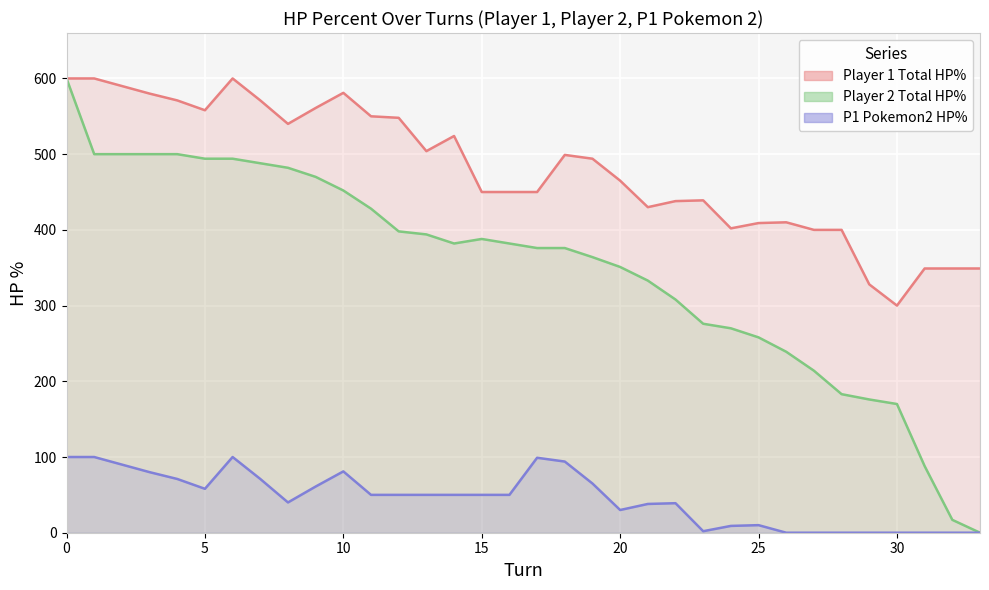

Reading right to left, extract all data points from this chart.

player1_total_hpPercent: 349	349	349	300	328	400	400	410	409	402	439	438	430	465	494	499	450	450	450	524	504	548	550	581	561	540	571	600	558	571	580	590	600	600
player2_total_hpPercent: 0	17	88	170	176	183	214	239	258	270	276	308	333	351	364	376	376	382	388	382	394	398	428	452	470	482	488	494	494	500	500	500	500	600
p1_poke2_hpPercent: 0	0	0	0	0	0	0	0	10	9	2	39	38	30	65	94	99	50	50	50	50	50	50	81	61	40	71	100	58	71	80	90	100	100